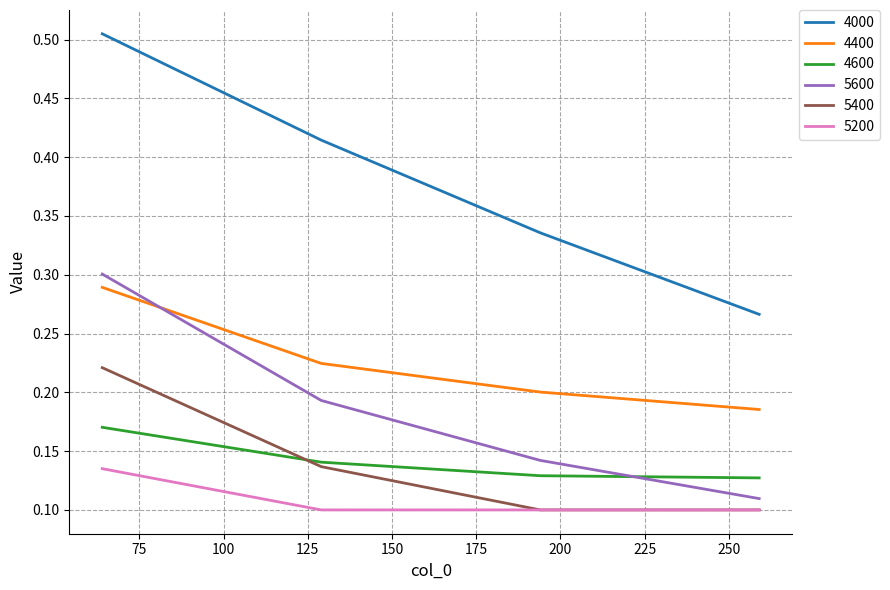

Which series has the widest spread of values?

4000